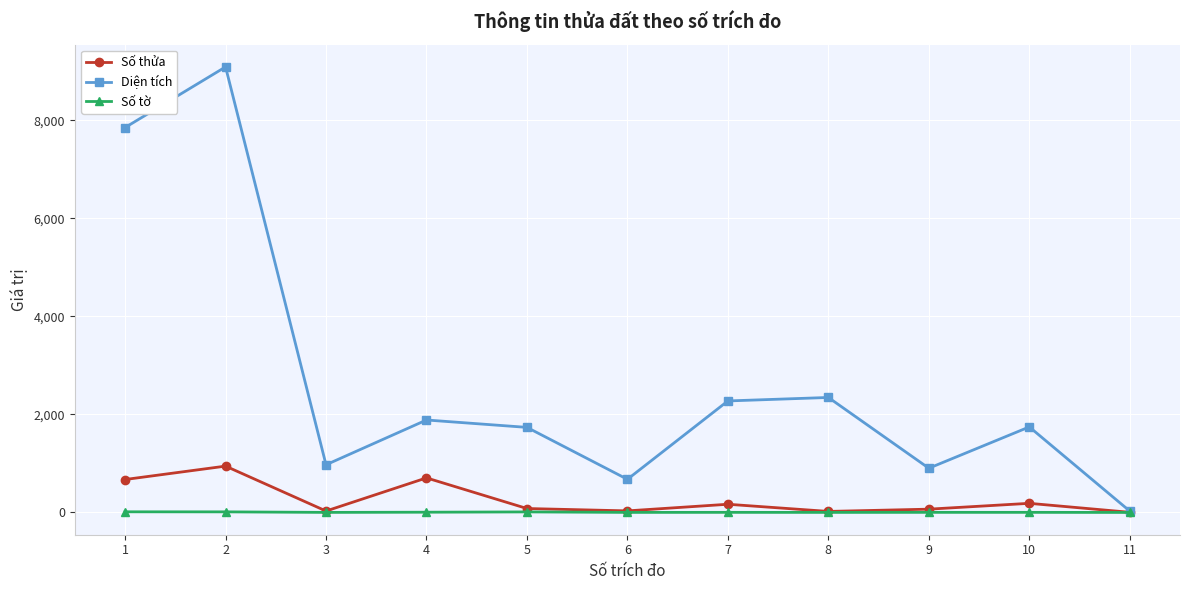

What is the total value across all series at 9?

974.2